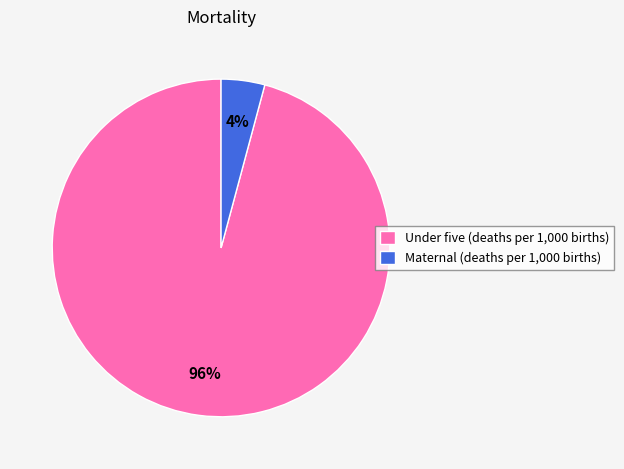

True or false: Maternal (deaths per 1,000 births) accounts for 4% of the total.

True